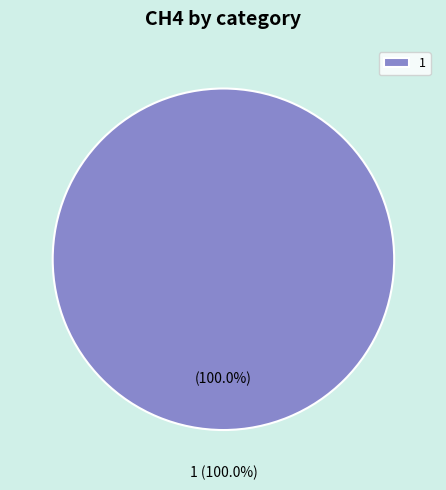

What percentage do 1 and 0 together represent?

100.0%